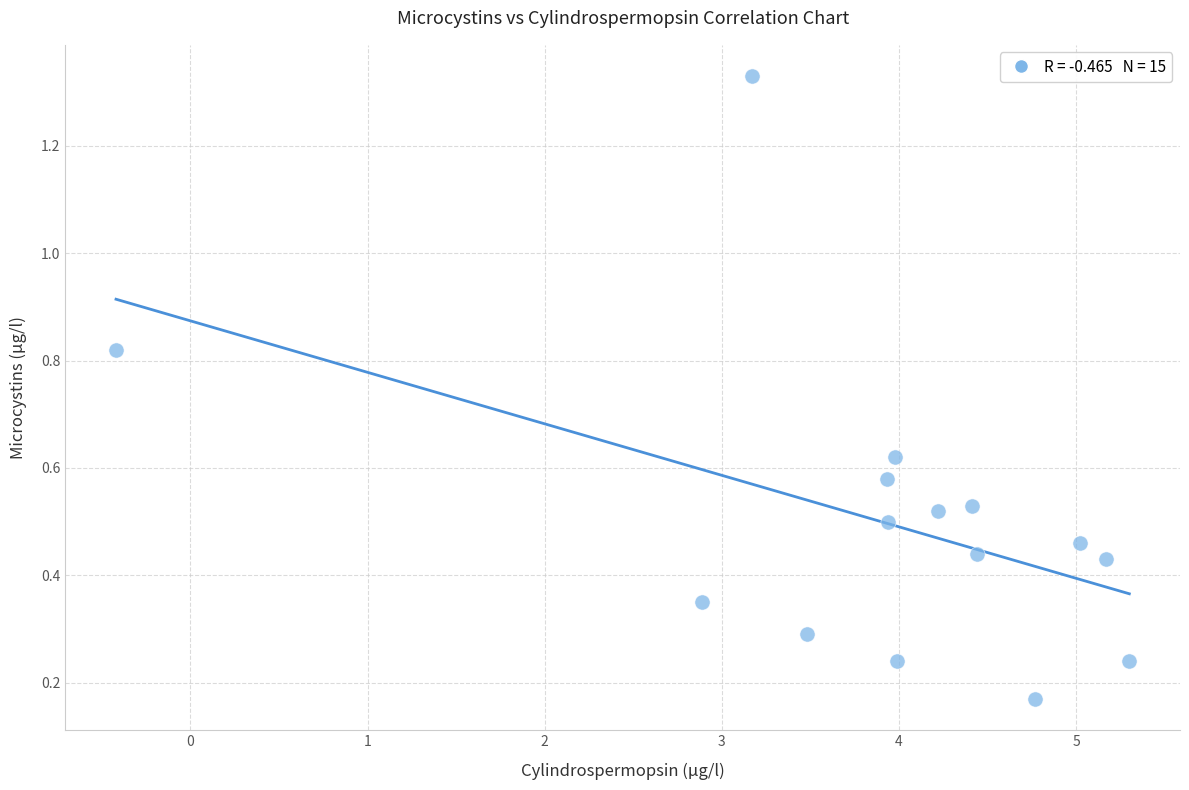

What is the range of Y values (max minus min)?

1.2